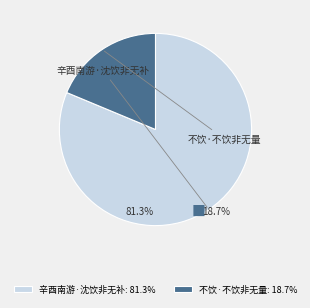

How many segments does this pie chart have?

2